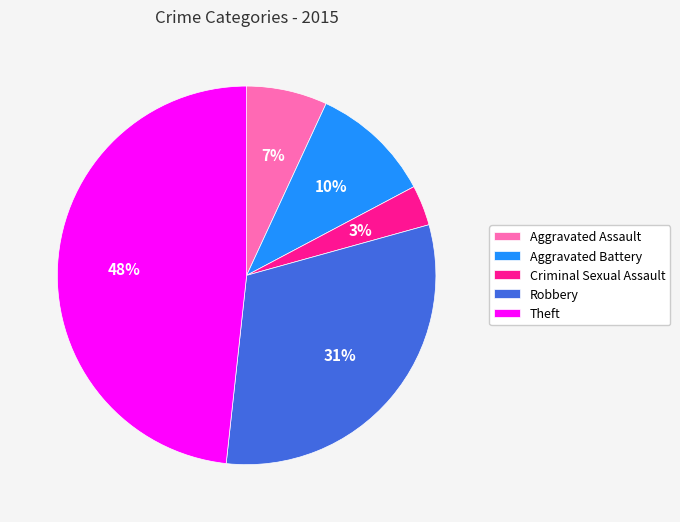

Which category has the smallest portion of the pie?

Criminal Sexual Assault